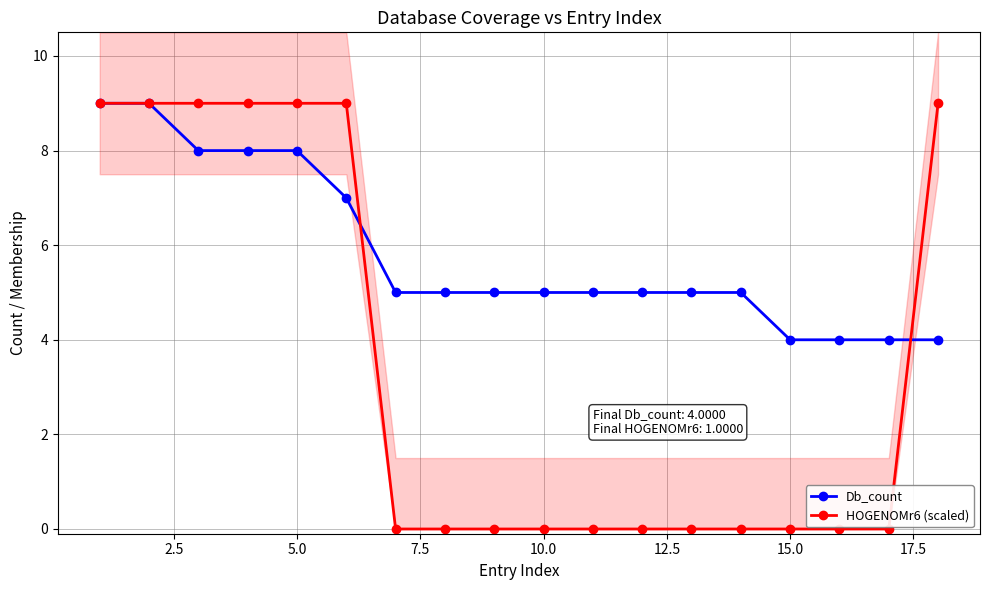

How many values in the Db_count series exceed 5?

6